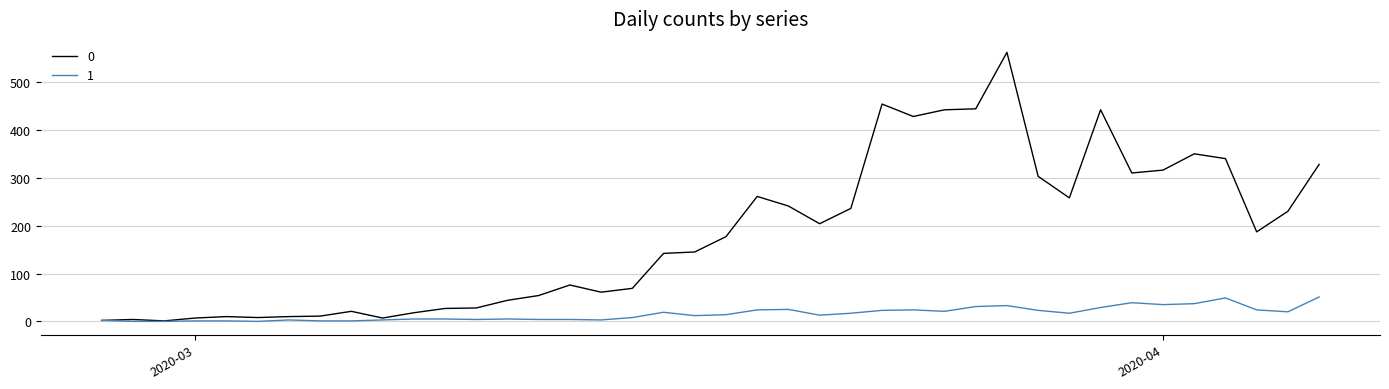

Rank the series by their maximum value, from highest to lowest.

0, 1